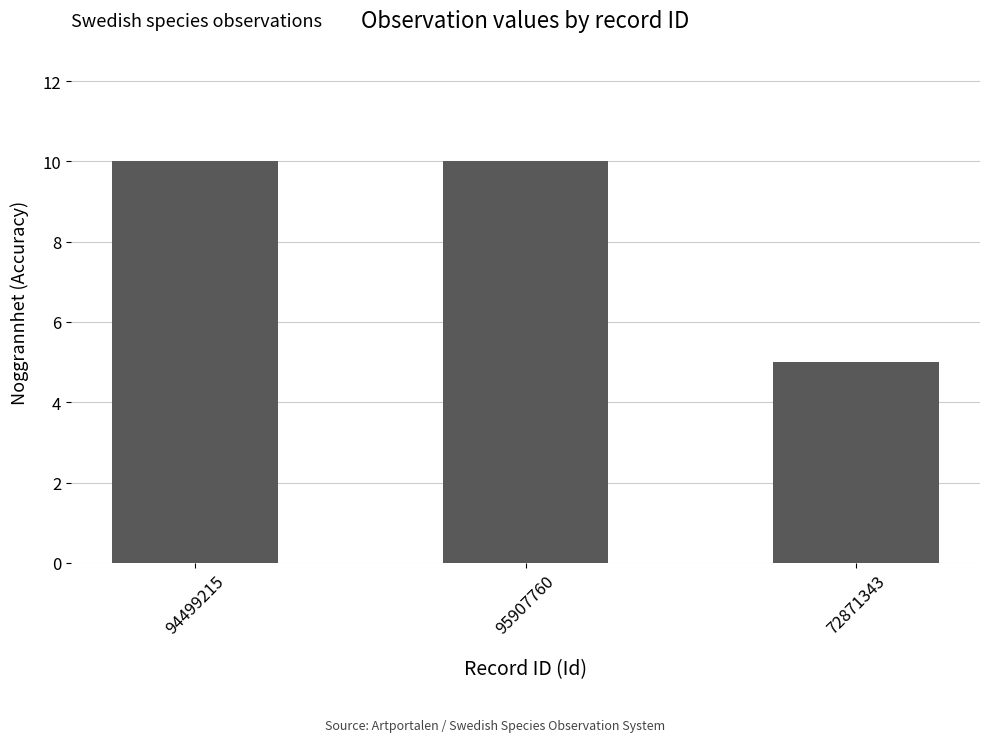

What is the difference between the maximum and minimum values?

5